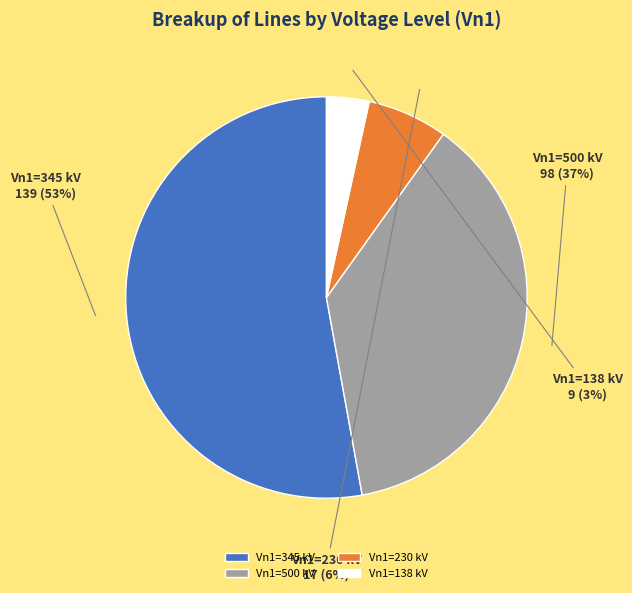

Which has a higher value, Vn1=138 or Vn1=345?

Vn1=345